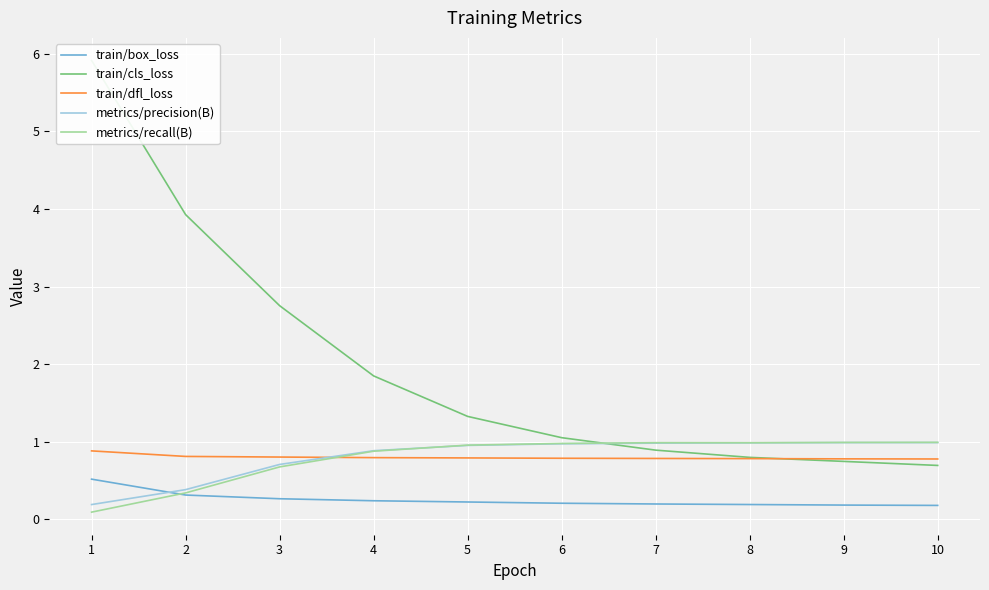

What is the value of the train/dfl_loss point at the 8th from the left?

0.8